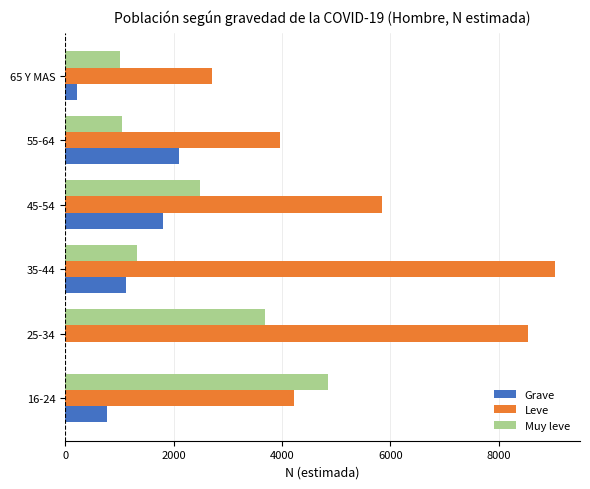

What is the sum of all Muy leve values?

14411